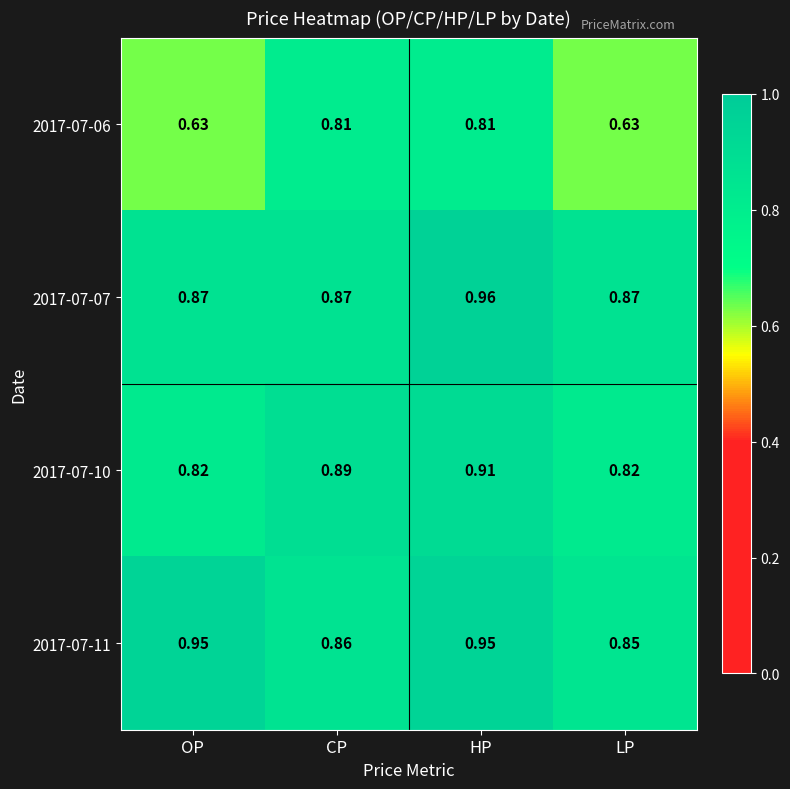

Which category has the lowest value in the 2017-07-11 series?

LP